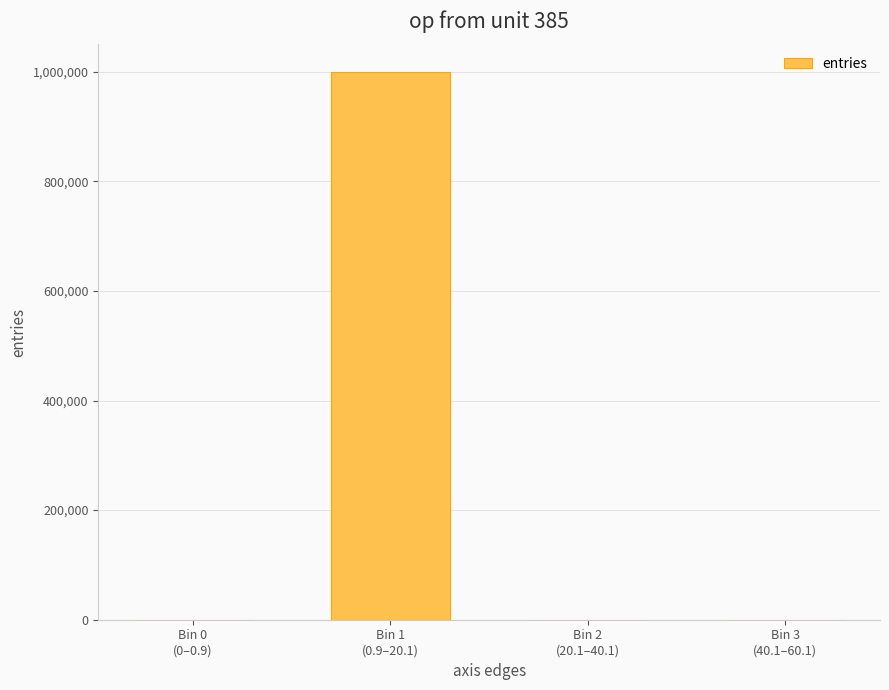

What is the difference between the values at Bin 1
(0.9–20.1) and Bin 3
(40.1–60.1)?

999937